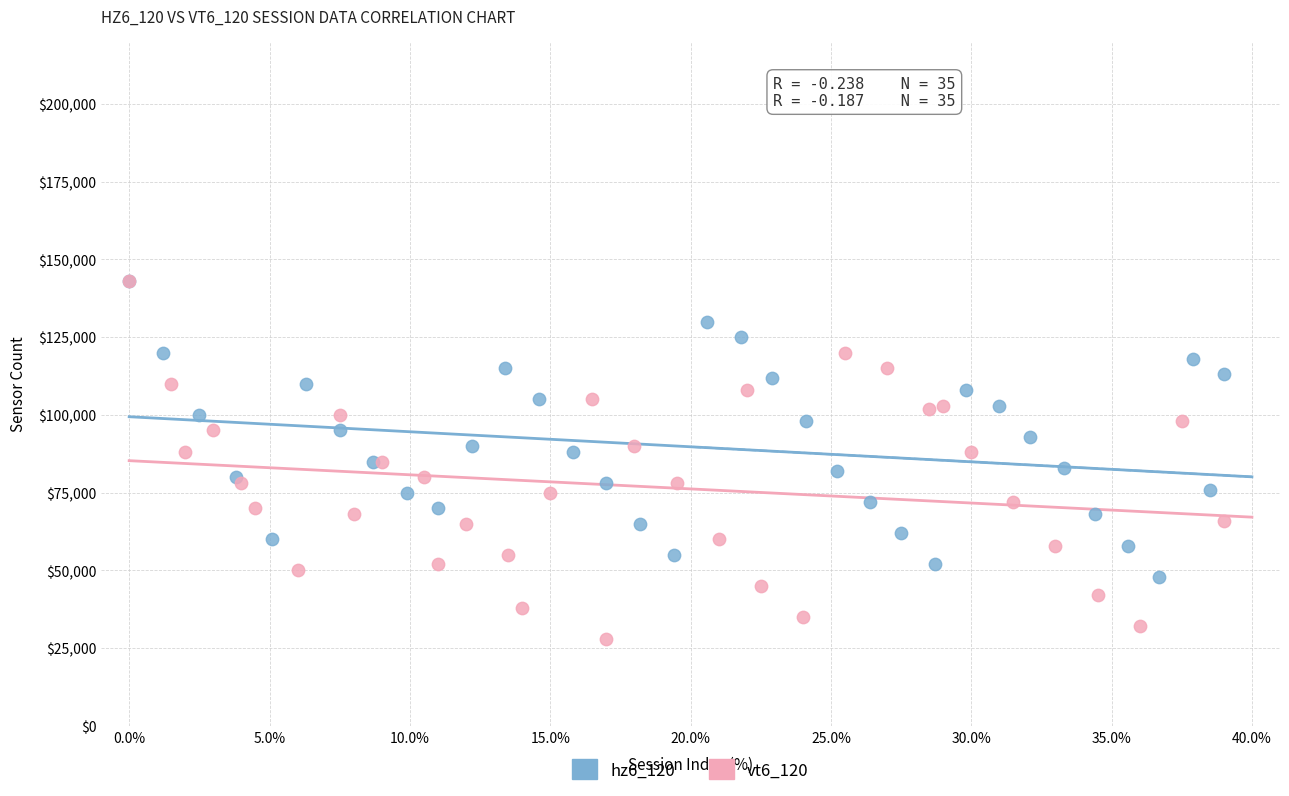

Which series contains the lowest Y value?

vt6_120